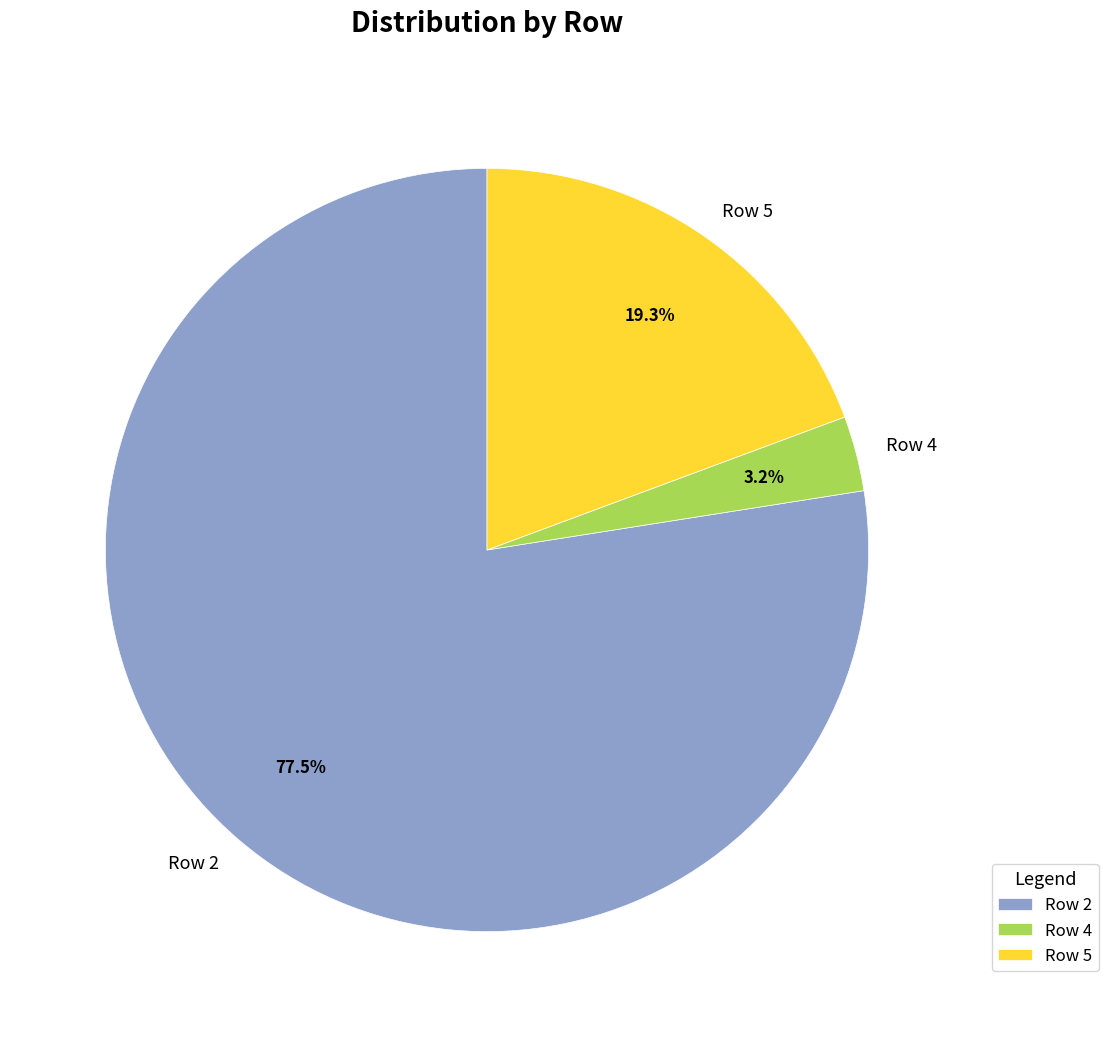

Is there any slice that represents more than half of the pie?

Yes